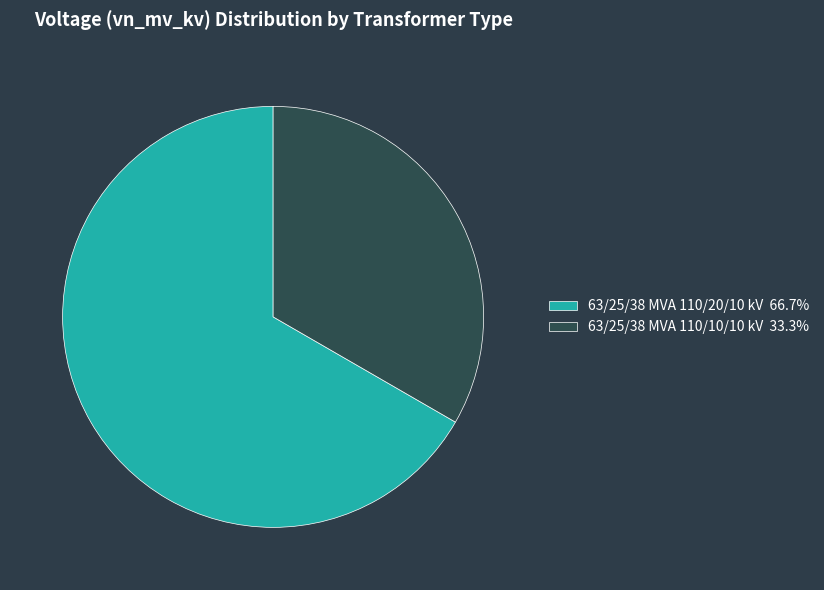

Do 63/25/38 MVA 110/20/10 kV and 63/25/38 MVA 110/10/10 kV together represent more than half of the pie?

Yes